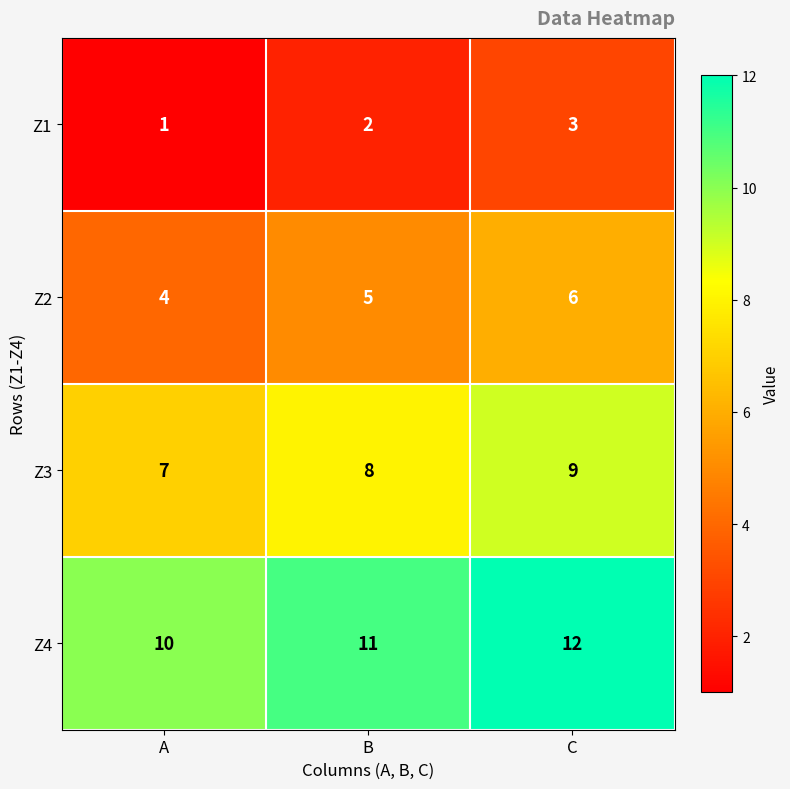

At which category is the sum across all series the highest?

C